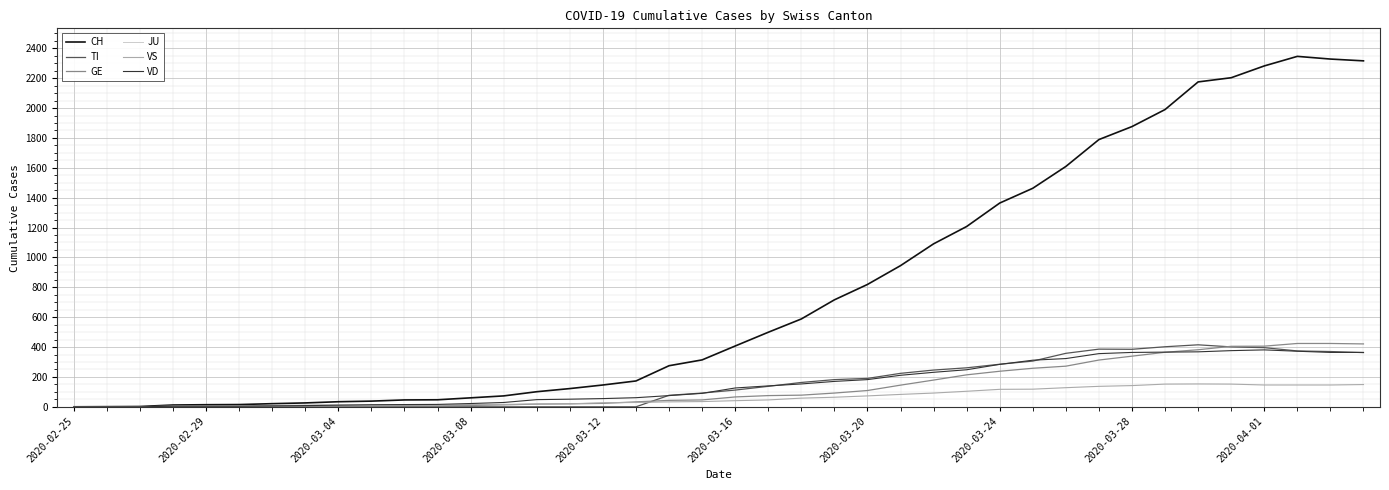

Which series has the largest range (max minus min)?

CH